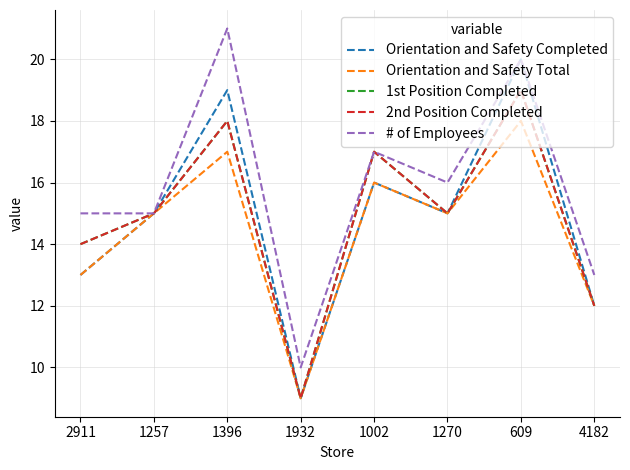

Rank the categories by Orientation and Safety Total value from lowest to highest.

1932, 4182, 2911, 1257, 1270, 1002, 1396, 609